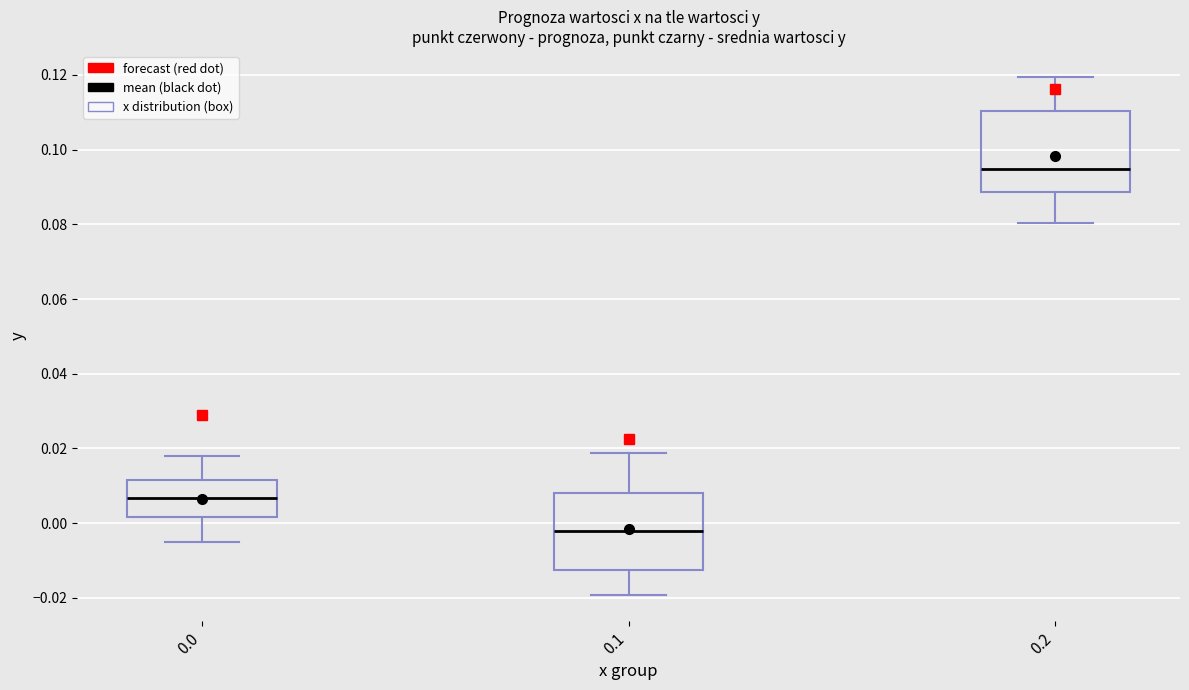

Reading left to right, transcribe this box plot: for each box, give where its median line is, the range the box spans, and where its two whiskers end, as read against the y-axis. The values are not printed on the chart, so give them approximately, as read against the axis.

0.0: median 0.006, box 0.002 to 0.012, whiskers -0.006 to 0.018
0.1: median -0.002, box -0.012 to 0.008, whiskers -0.020 to 0.018
0.2: median 0.094, box 0.088 to 0.110, whiskers 0.080 to 0.120